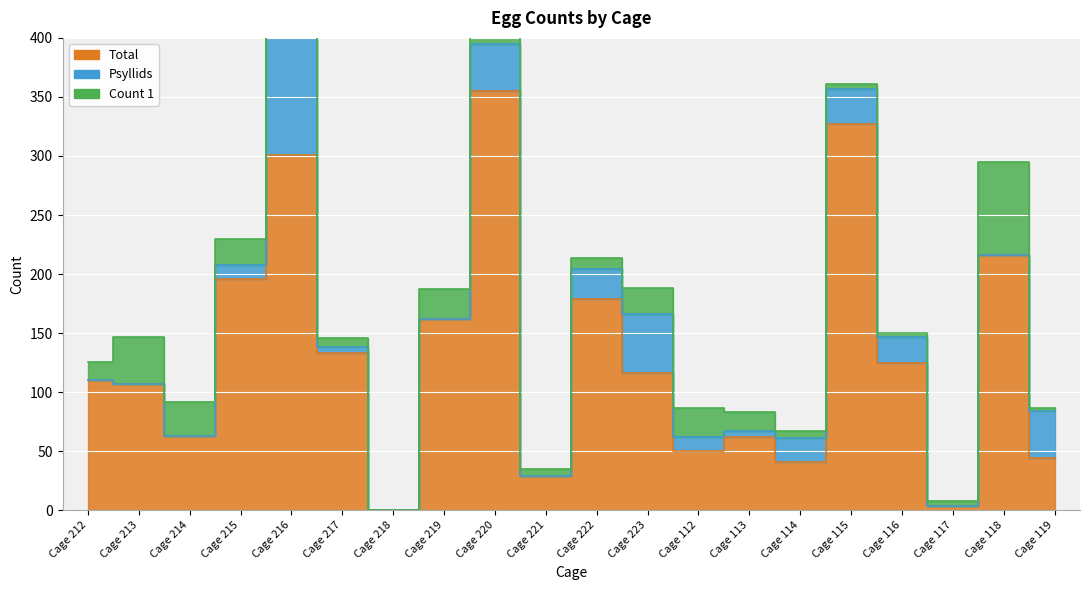

Is it true that Psyllids equals 43 at Cage 222?

False